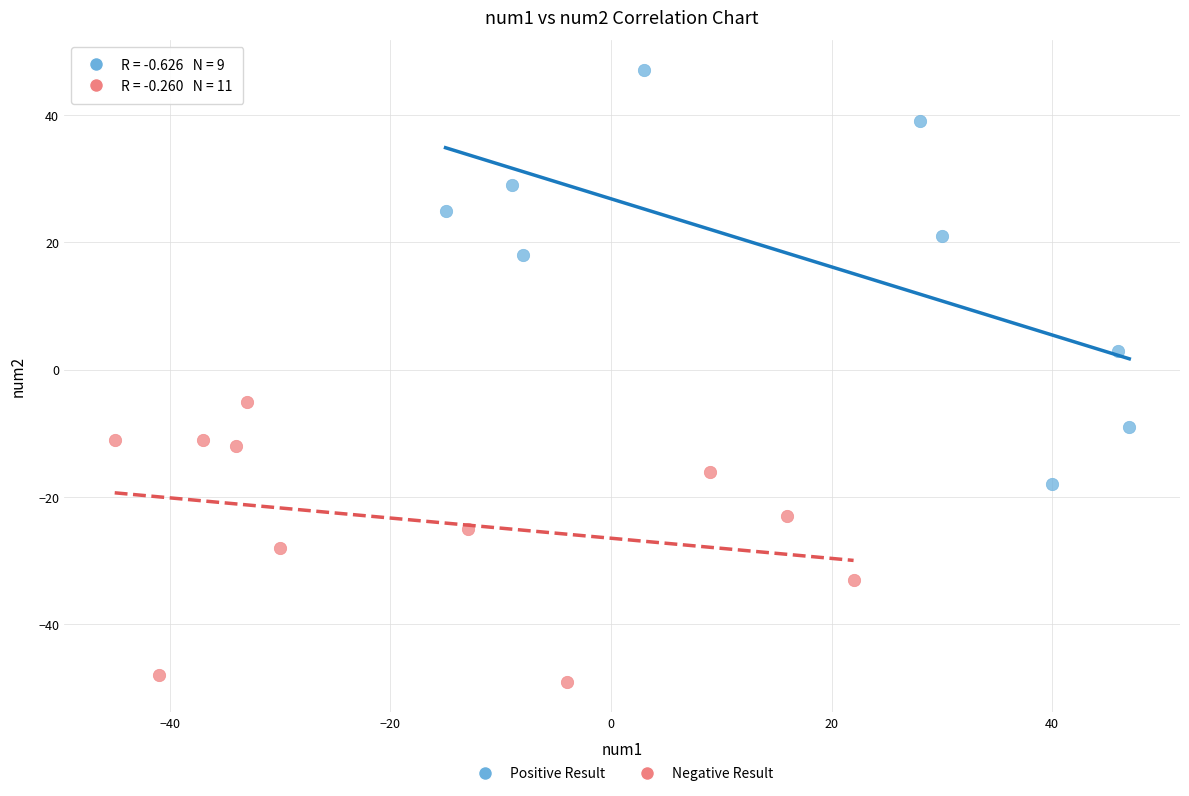

Which series reaches the maximum Y coordinate?

Positive Result